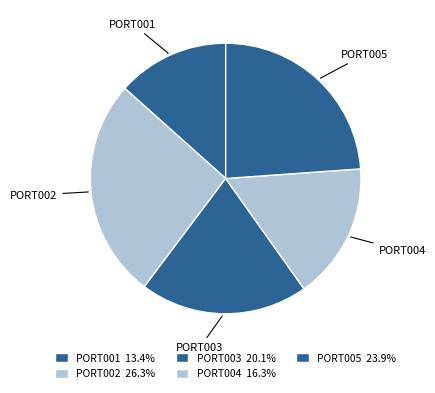

Count the number of slices in the pie.

5